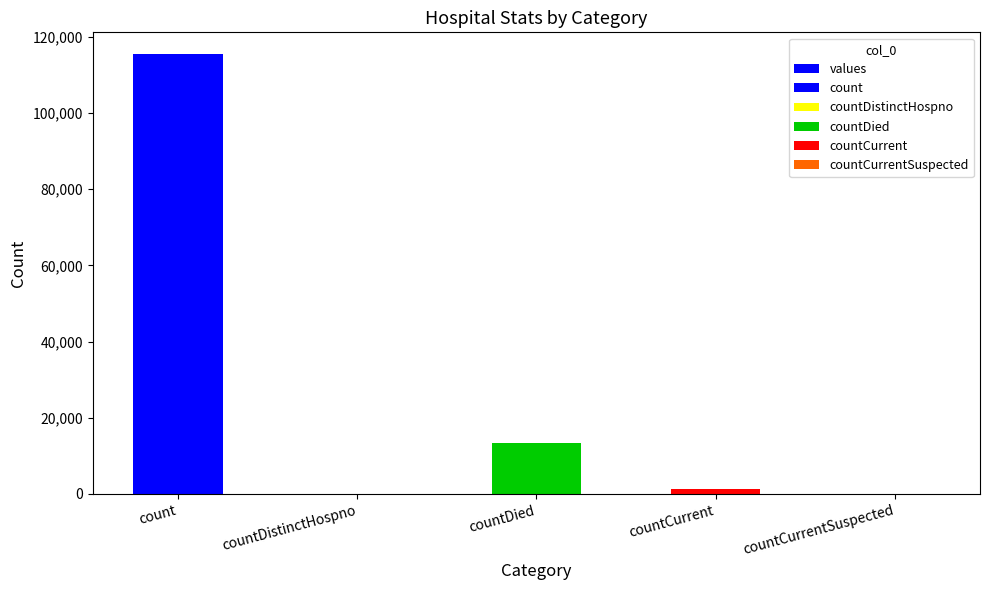

What is the label of the 4th bar from the left?

countCurrent